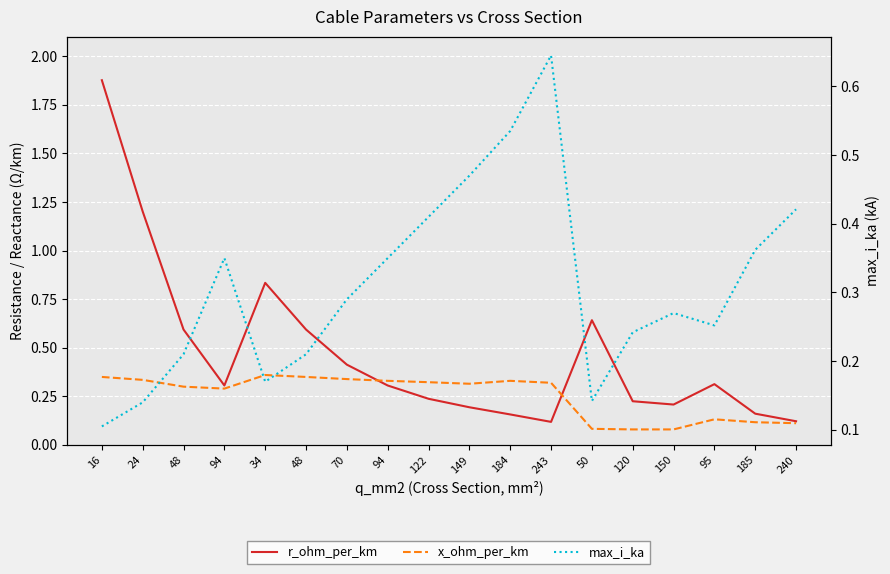

Reading left to right, transcribe all the data shown in this chart.

r_ohm_per_km: 1.9	1.2	0.6	0.3	0.8	0.6	0.4	0.3	0.2	0.2	0.2	0.1	0.6	0.2	0.2	0.3	0.2	0.1
x_ohm_per_km: 0.3	0.3	0.3	0.3	0.4	0.3	0.3	0.3	0.3	0.3	0.3	0.3	0.1	0.1	0.1	0.1	0.1	0.1
max_i_ka: 0.1	0.1	0.2	0.3	0.2	0.2	0.3	0.3	0.4	0.5	0.5	0.6	0.1	0.2	0.3	0.3	0.4	0.4